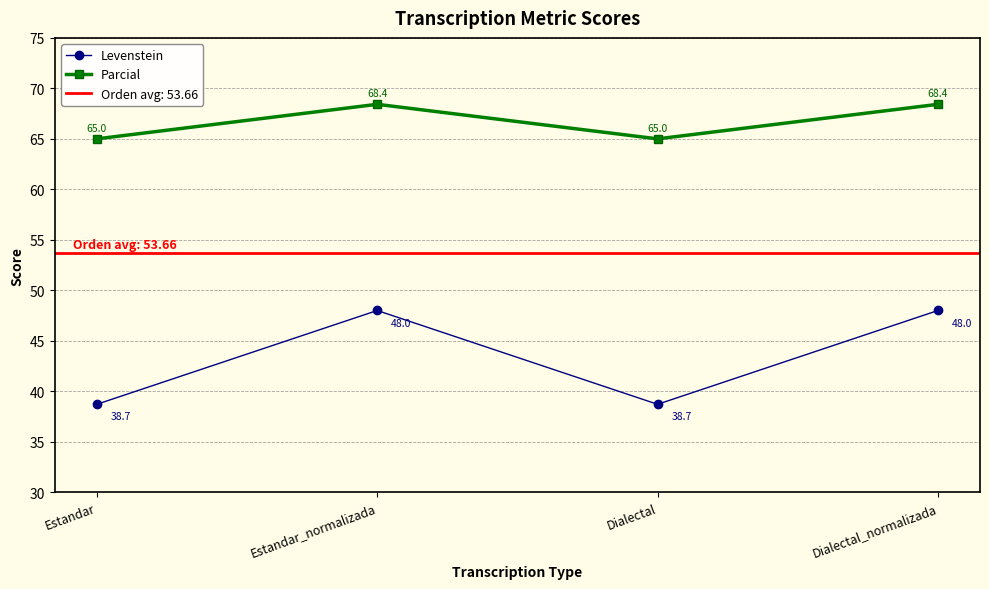

Is the value of Parcial at Estandar_normalizada greater than the value of Levenstein at Dialectal_normalizada?

Yes